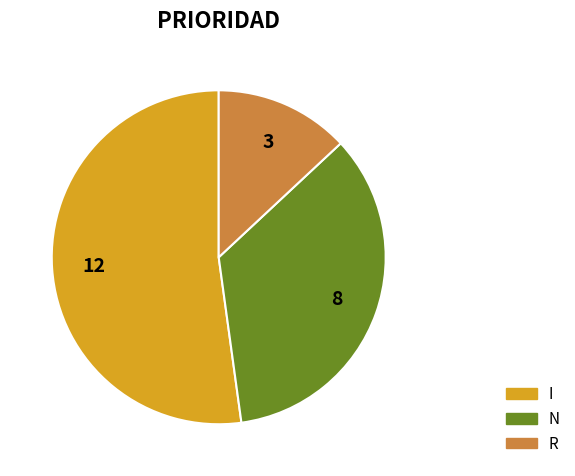

How many slices are in this pie chart?

3